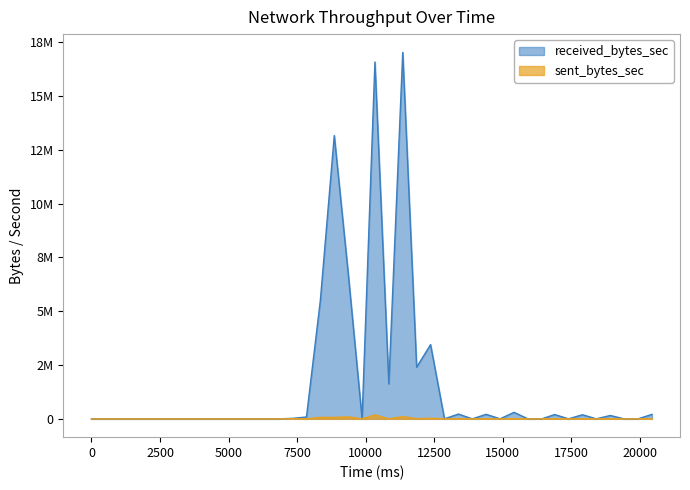

Reading left to right, list all the values displayed in this chart.

received_bytes_sec: 0=0	1287=0	1794=0	2301=0	2808=0	3315=0	3822=0	4329=0	4836=0	5343=0	5850=0	6318=0	6825=0	7332=22784	7839=86717	8346=5511617	8853=13166311	9360=6773889	9867=0	10335=16584751	10842=1625597	11349=17030049	11856=2401169	12363=3449125	12870=0	13377=222678	13884=0	14391=210877	14898=0	15405=302433	15912=0	16419=0	16887=200005	17394=0	17901=190716	18408=0	18915=155845	19422=0	19929=0	20436=208910
sent_bytes_sec: 0=0	1287=0	1794=0	2301=0	2808=0	3315=0	3822=0	4329=0	4836=0	5343=0	5850=0	6318=0	6825=0	7332=5857	7839=0	8346=68077	8853=66627	9360=91658	9867=0	10335=182641	10842=0	11349=103990	11856=9528	12363=26841	12870=0	13377=4484	13884=0	14391=1740	14898=0	15405=9430	15912=0	16419=0	16887=4019	17394=0	17901=4067	18408=0	18915=2898	19422=0	19929=0	20436=5692